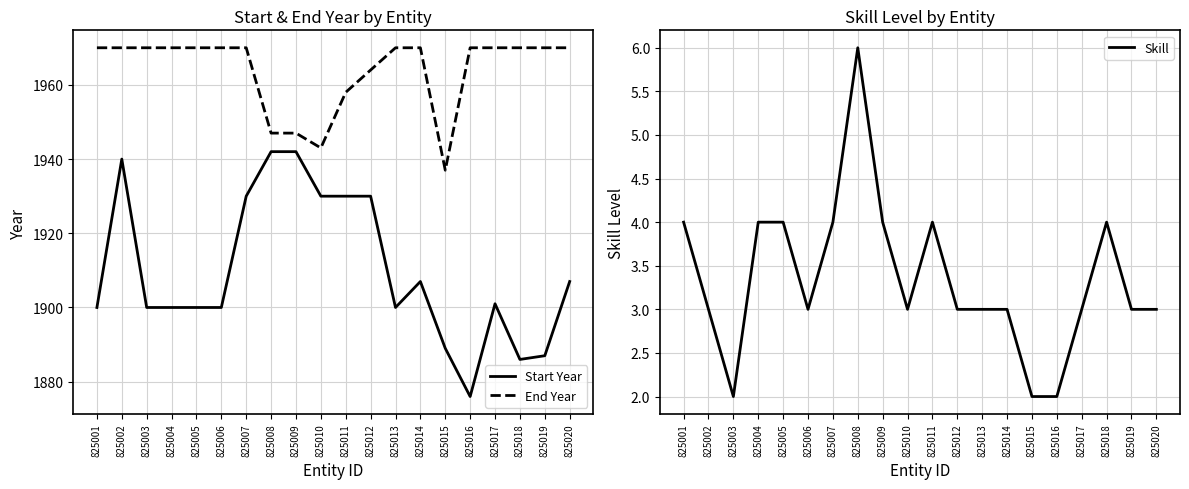

At which label does Skill first exceed 3?

825001